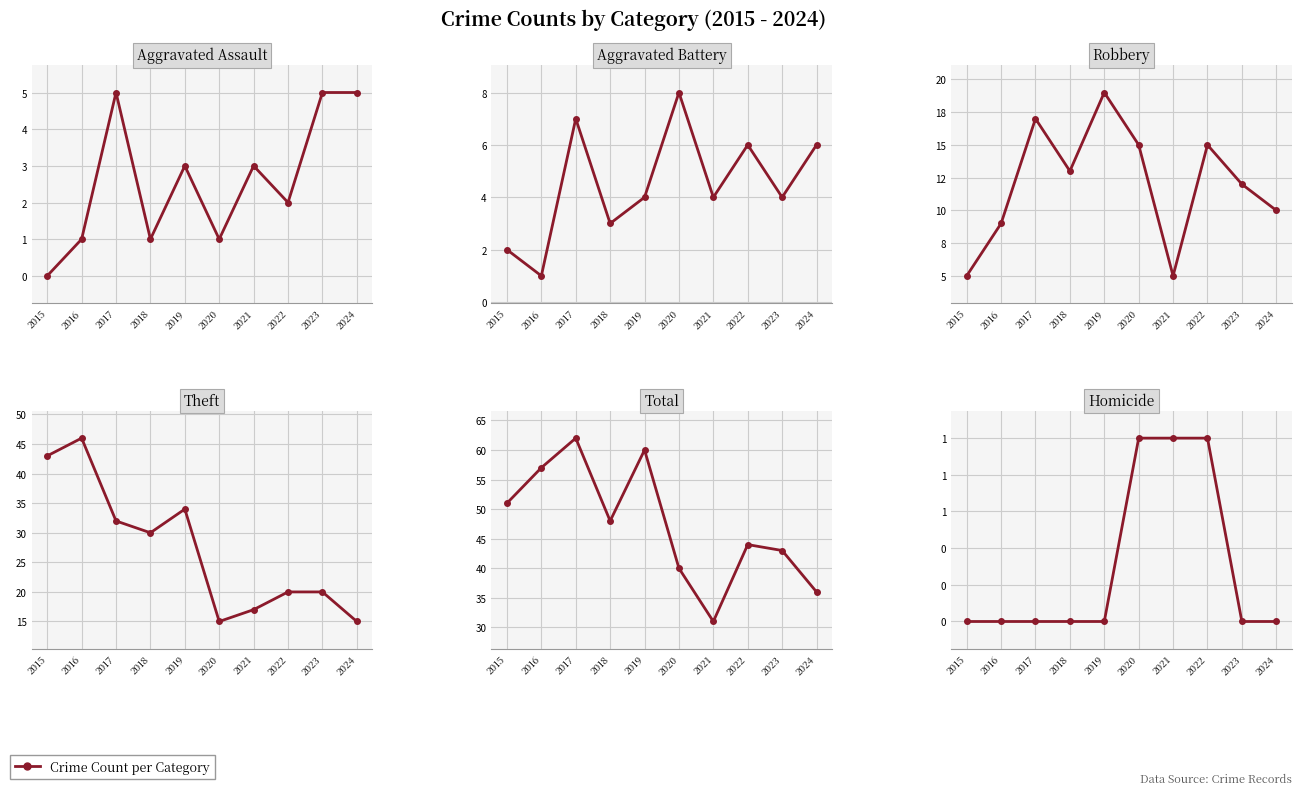

How many lines are shown in the chart?

6